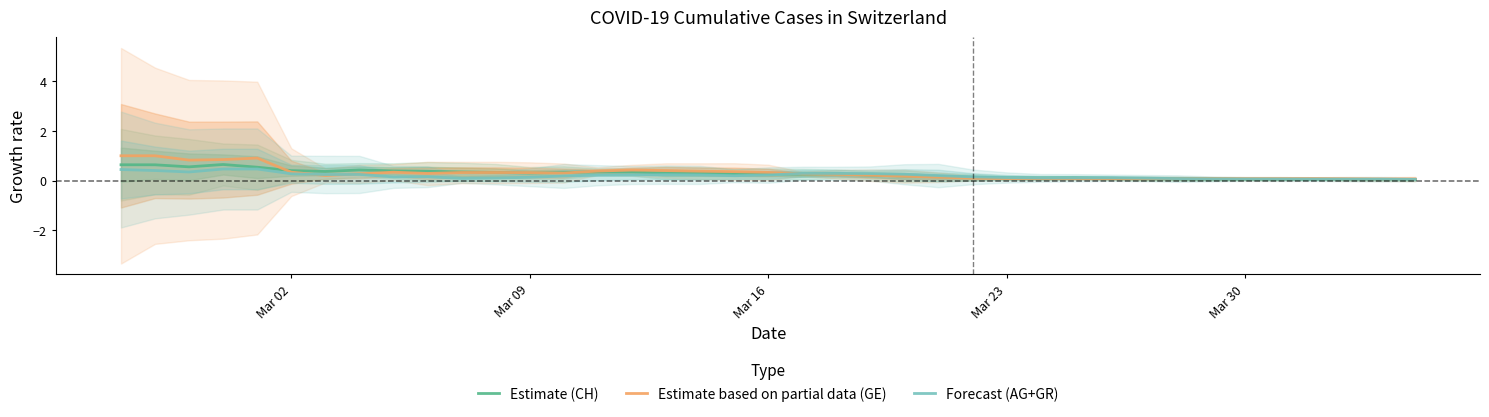

Reading left to right, what are all the values shown in this chart?

Estimate (CH): 0.6	0.6	0.6	0.6	0.5	0.4	0.4	0.4	0.4	0.4	0.3	0.3	0.3	0.3	0.3	0.3	0.3	0.3	0.3	0.3	0.3	0.3	0.2	0.2	0.2	0.1	0.1	0.1	0.1	0.1	0.1	0.1	0.1	0.1	0.1	0.1	0.0	0.0	0.0
Estimate based on partial data (GE): 1.0	1.0	0.8	0.8	0.9	0.3	0.2	0.3	0.3	0.3	0.3	0.3	0.3	0.3	0.4	0.4	0.4	0.4	0.4	0.3	0.3	0.3	0.2	0.2	0.1	0.1	0.1	0.1	0.1	0.1	0.1	0.1	0.1	0.1	0.1	0.1	0.1	0.1	0.1
Forecast (AG+GR): 0.4	0.4	0.3	0.5	0.5	0.3	0.2	0.2	0.1	0.2	0.1	0.1	0.1	0.2	0.2	0.2	0.2	0.2	0.2	0.2	0.3	0.3	0.3	0.3	0.2	0.1	0.1	0.1	0.1	0.1	0.1	0.1	0.1	0.1	0.1	0.1	0.1	0.1	0.0